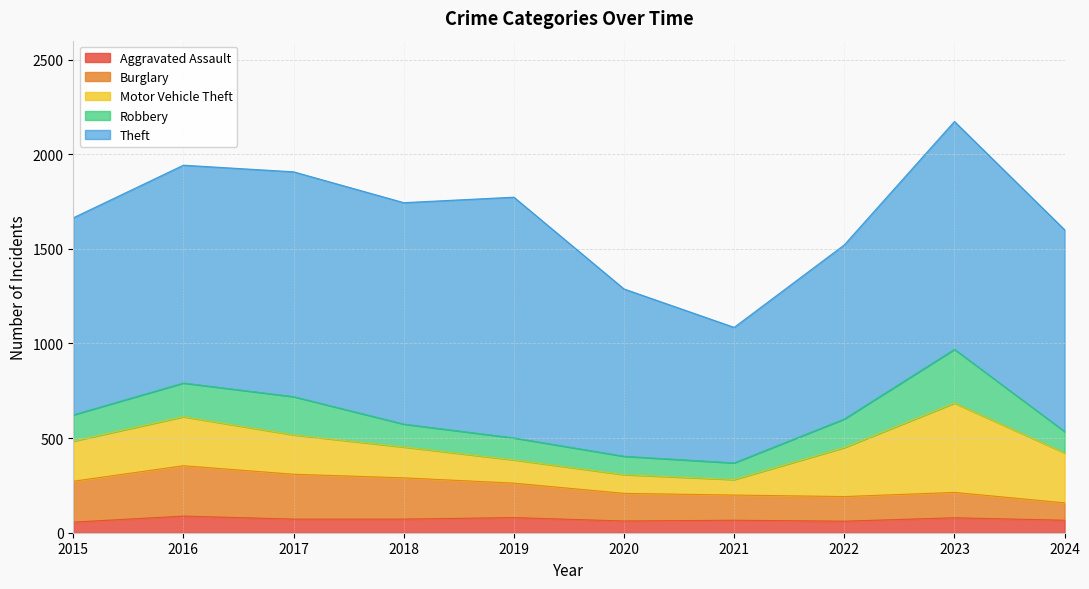

What is the difference between the maximum and minimum values in the Burglary series?

174